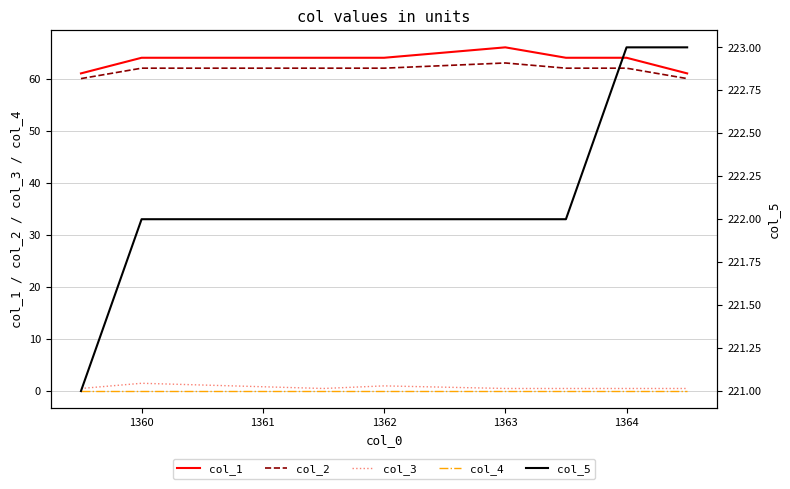

Which series has the widest spread of values?

col_1